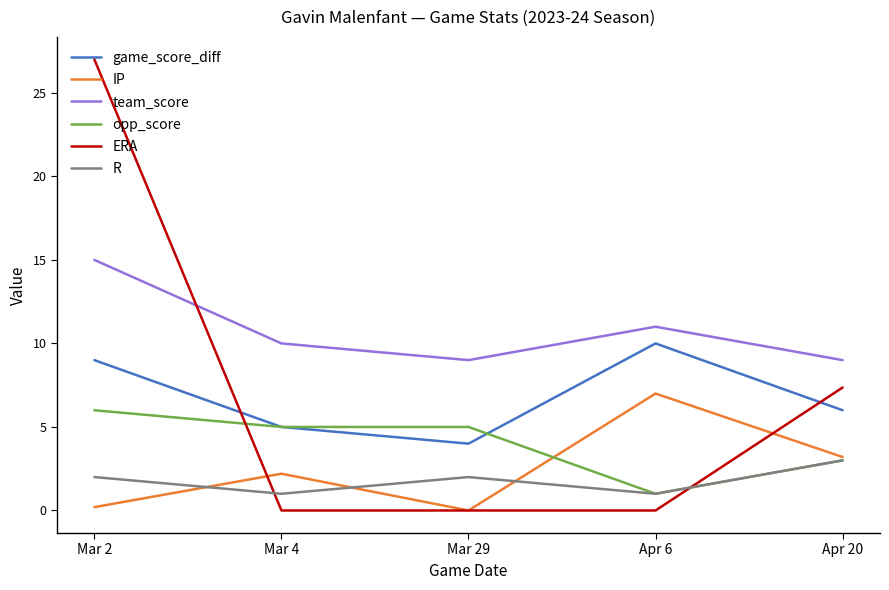

What is the difference between the highest and lowest values at Apr 6?

11.0